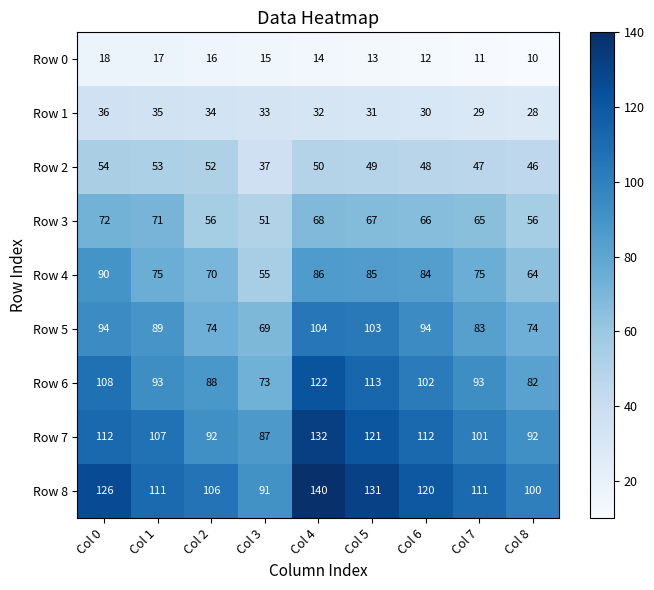

Which category has the highest value in the Row 5 series?

Col 4